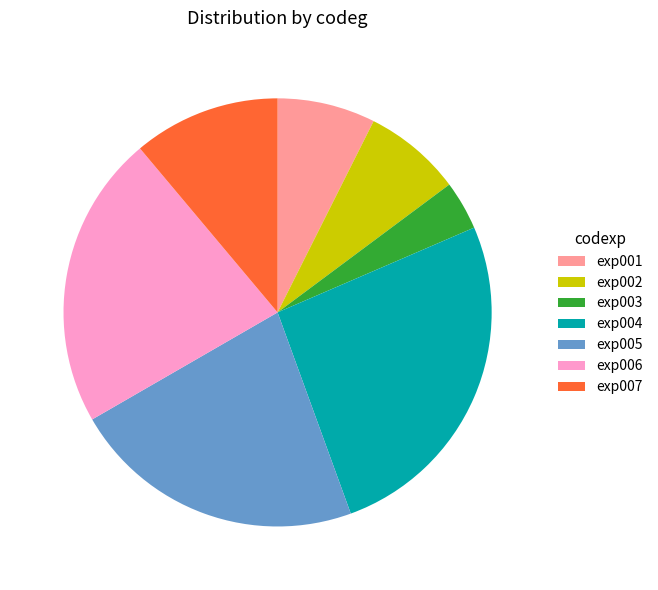

Is there any slice that represents more than half of the pie?

No